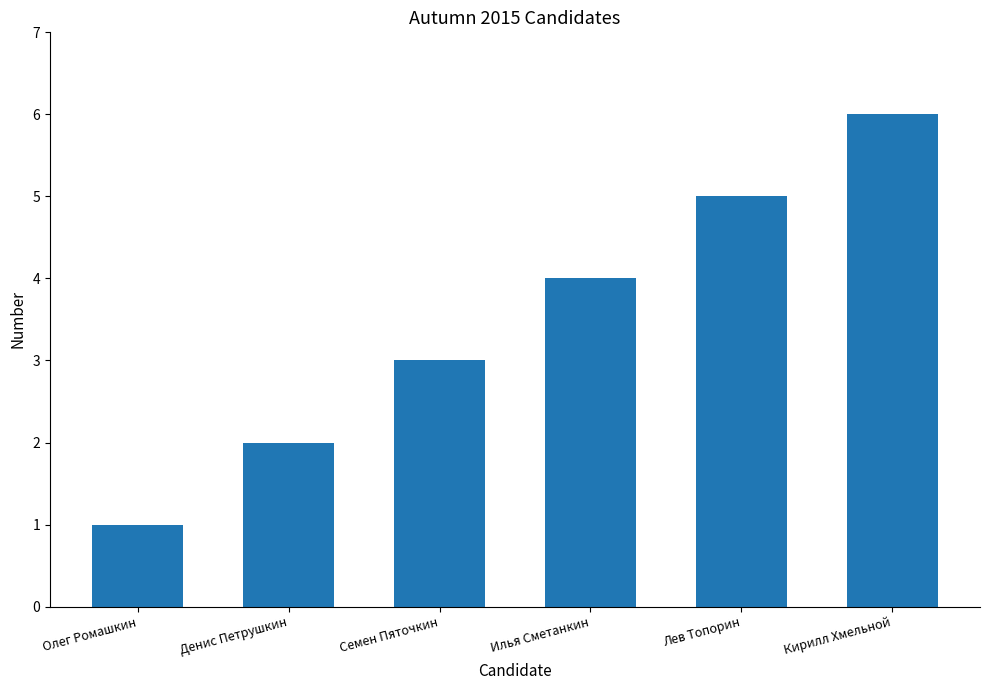

What is the change in value from Денис Петрушкин to Лев Топорин?

+3